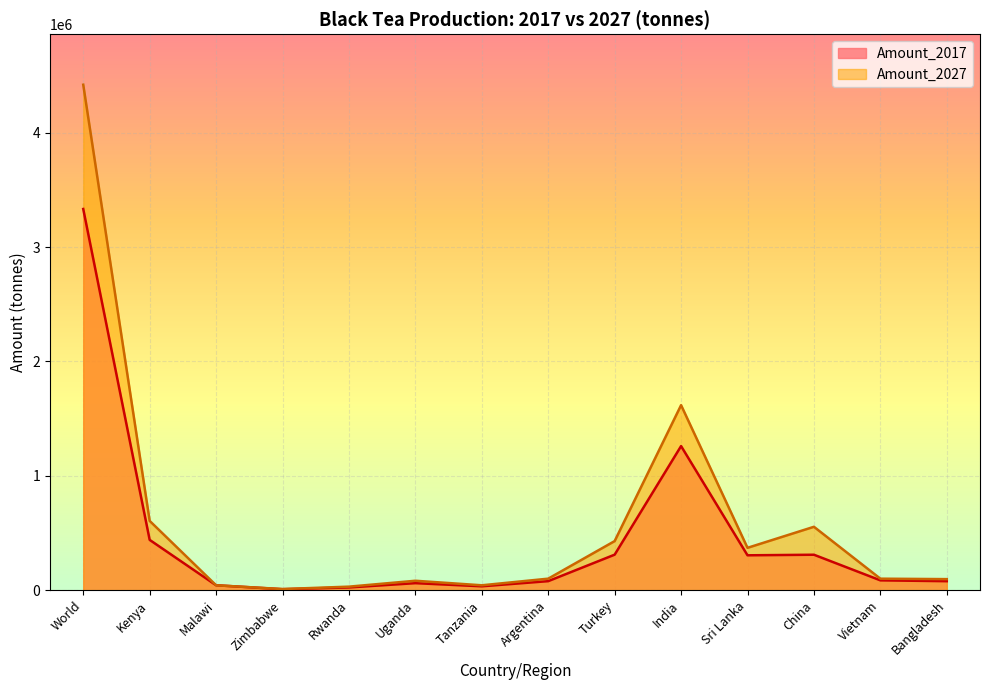

How many times do Amount_2017 and Amount_2027 cross each other?

2